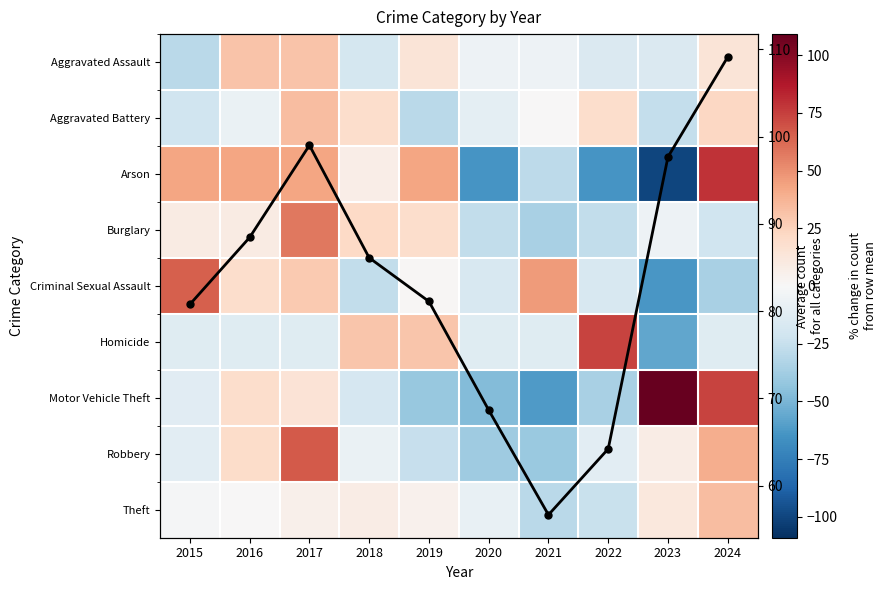

Which has a higher value, 2019 or 2023?

2019